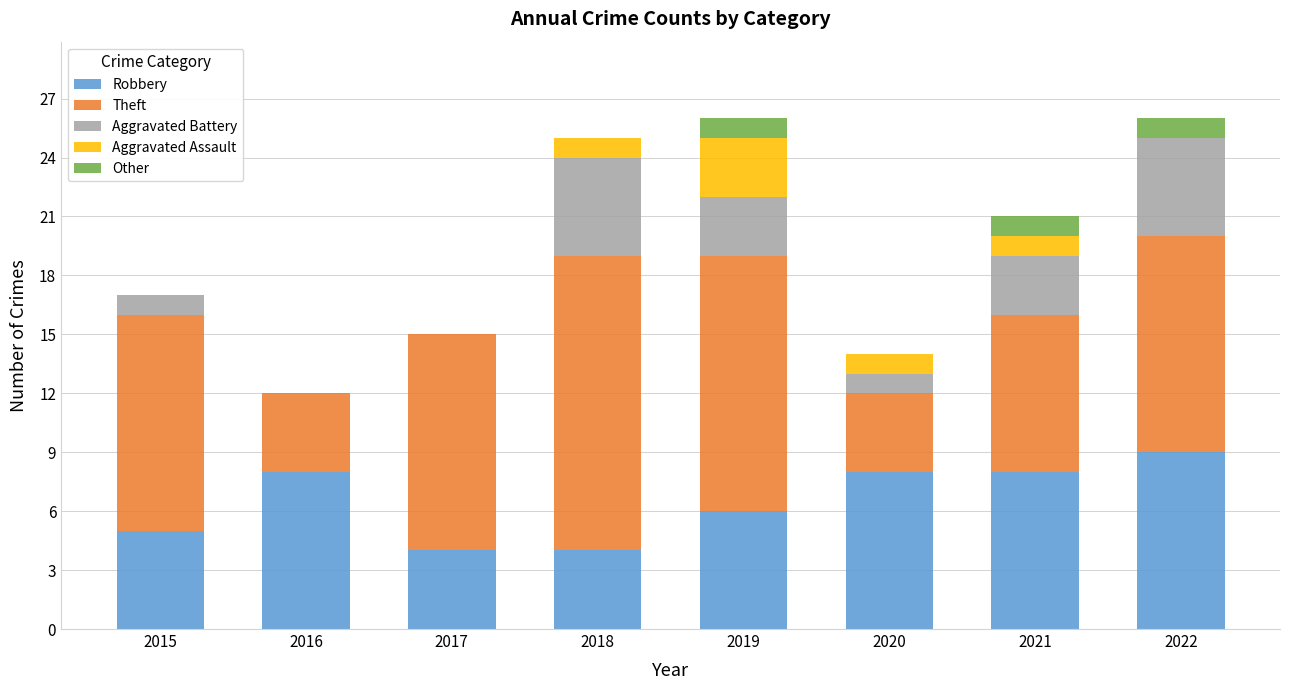

Which category has the highest value in the Robbery series?

2022